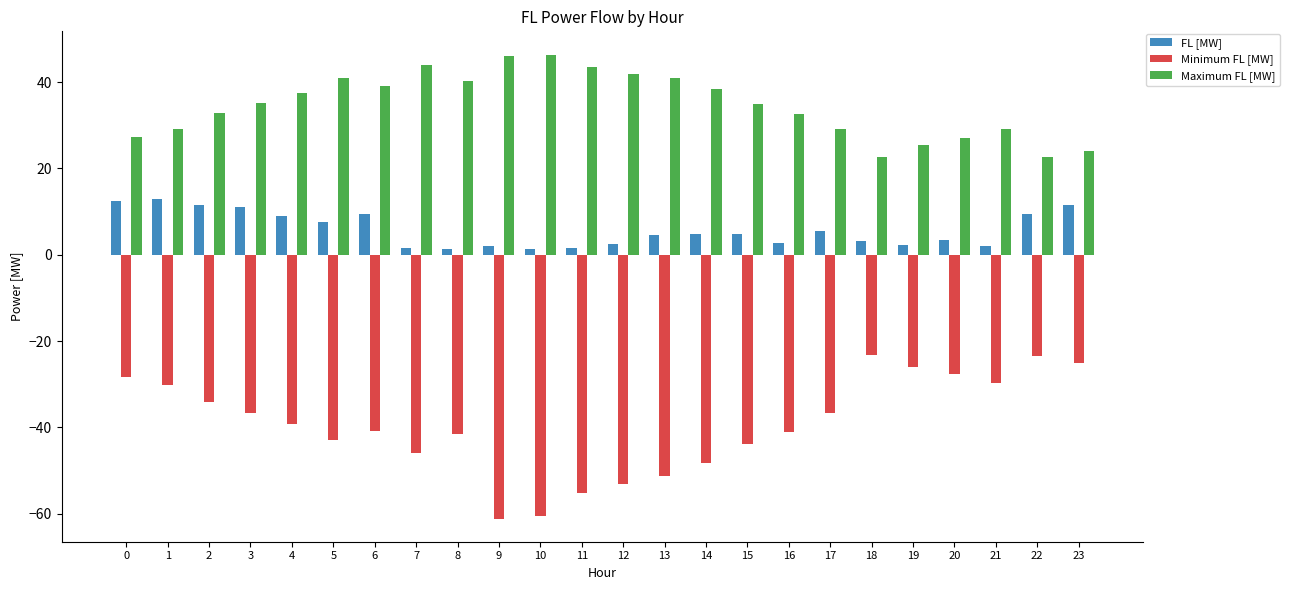

True or false: Minimum FL [MW] has a value of -12.0 at 0.

False